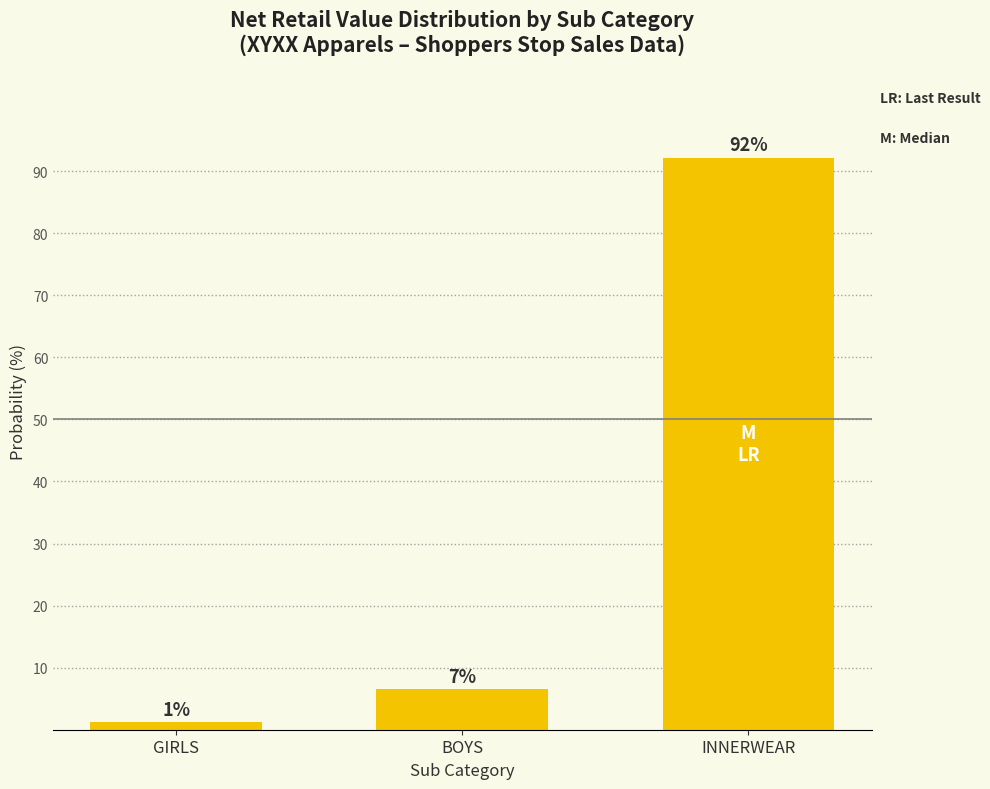

Does the chart contain any negative values?

No